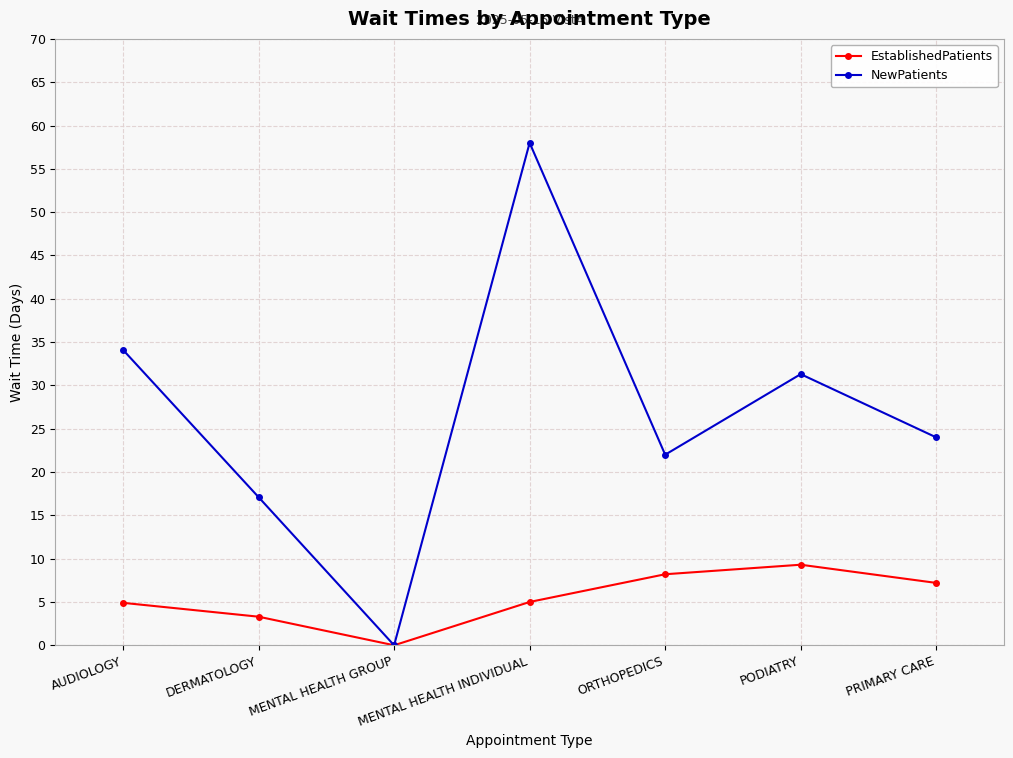

The value of EstablishedPatients at PODIATRY is 6.2. True or false?

False